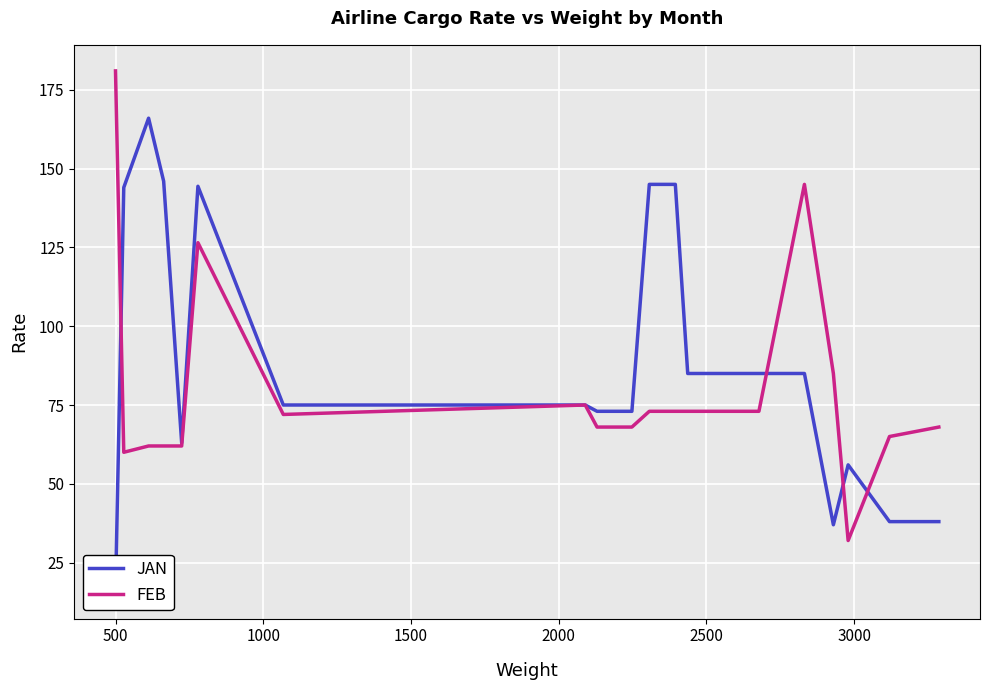

Which series has the widest spread of values?

JAN